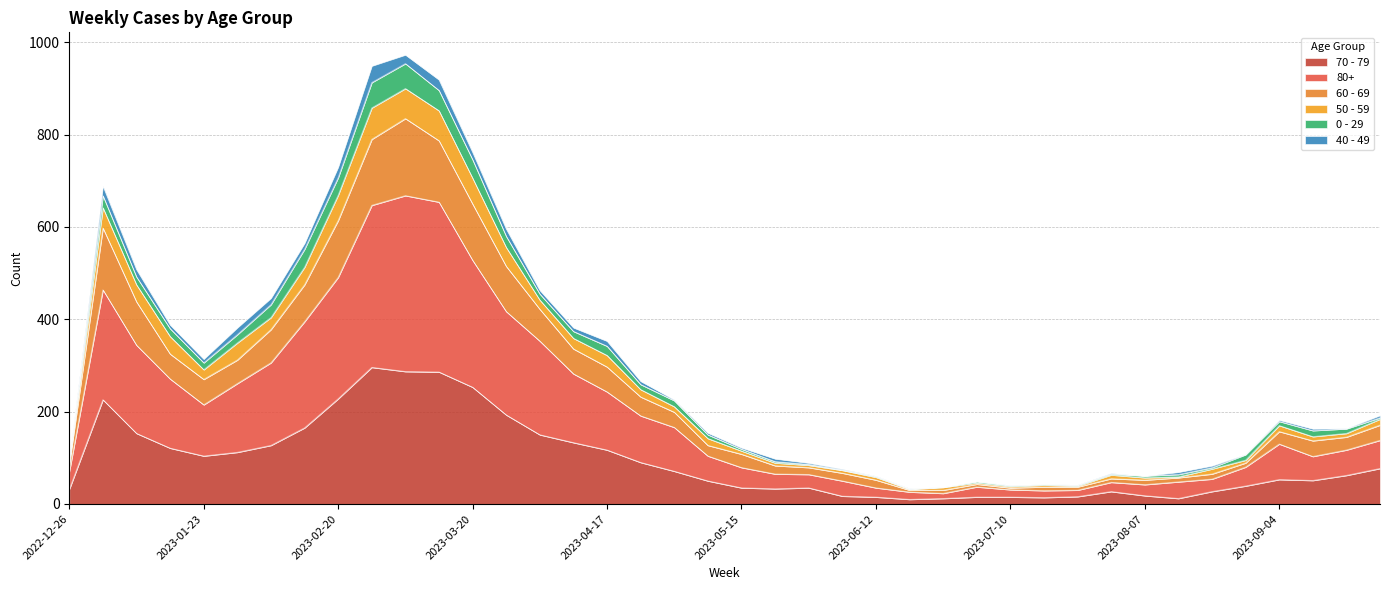

What are all the series names shown in the legend?

70 - 79, 80+, 60 - 69, 50 - 59, 0 - 29, 40 - 49